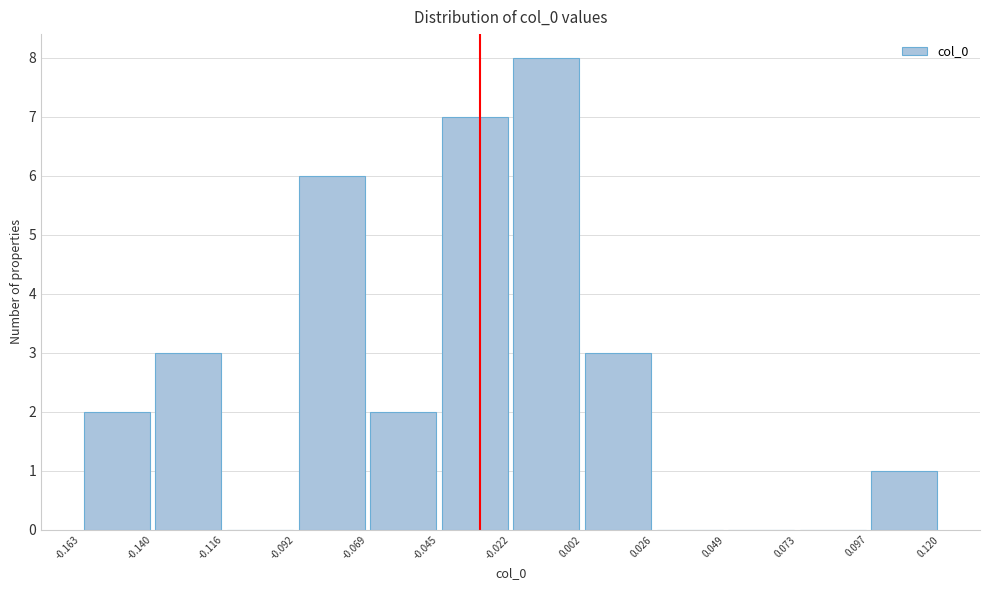

How tall is the bar that spans -0.022 to 0.002 on the x-axis? The values are not printed on the chart, so give them approximately, as read against the axis.

8